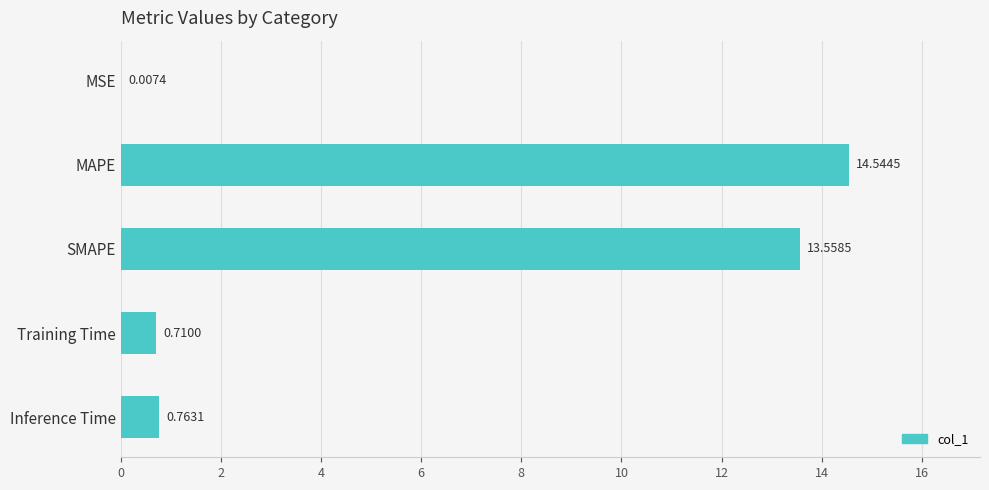

Which category has the highest value across all series?

MAPE